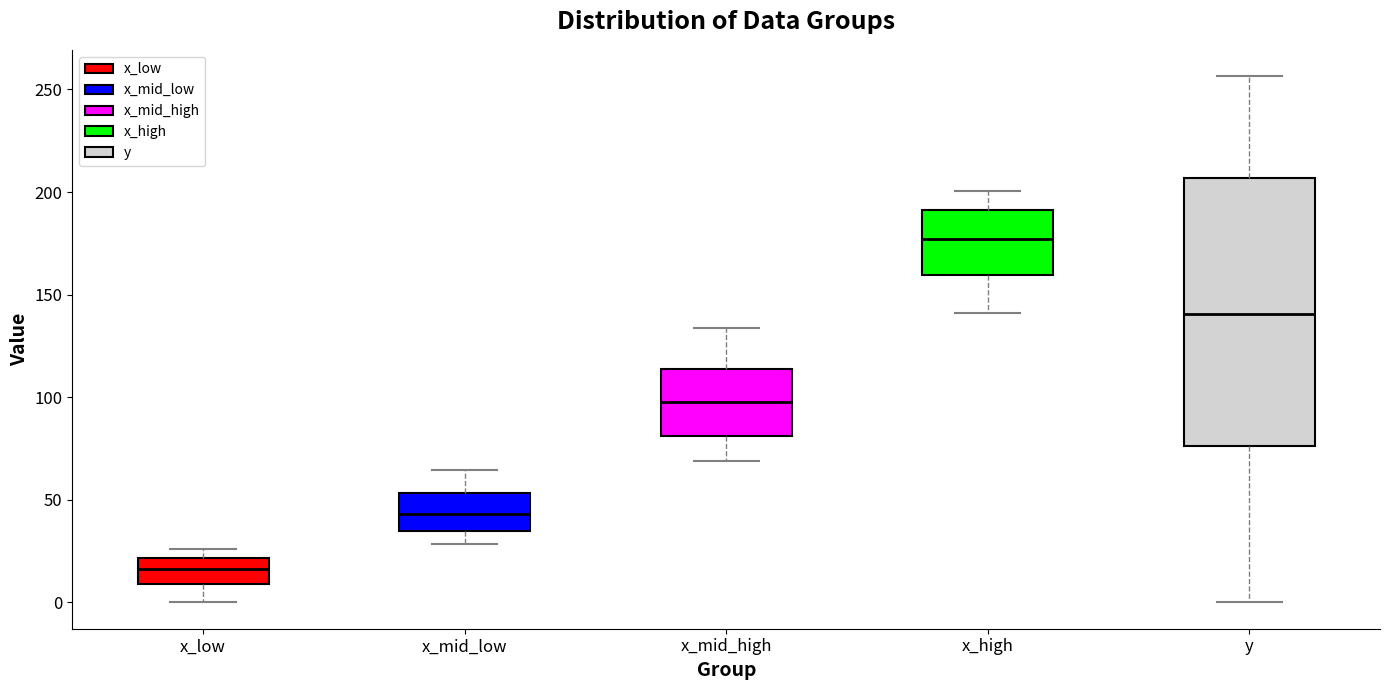

Where does the median line of the box for x_mid_low sit on the y-axis? The values are not printed on the chart, so give them approximately, as read against the axis.

45